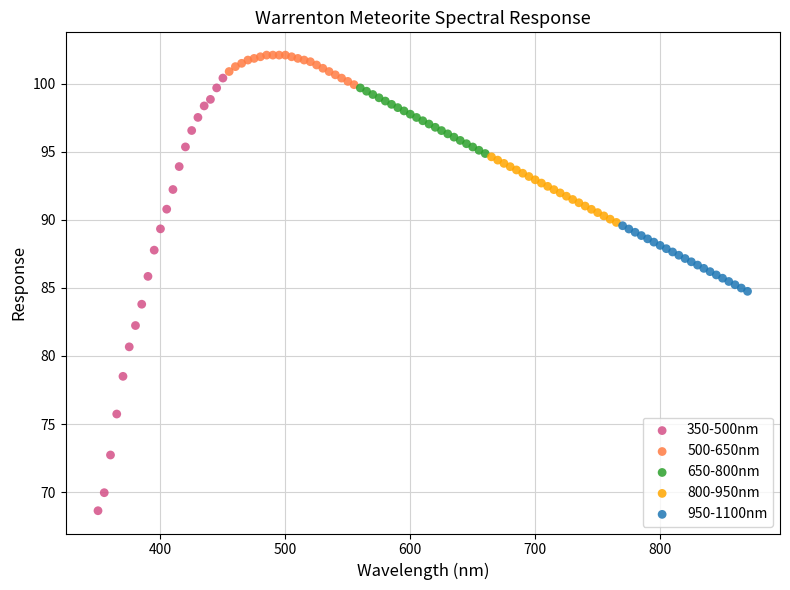

Which series reaches the maximum Y coordinate?

500-650nm